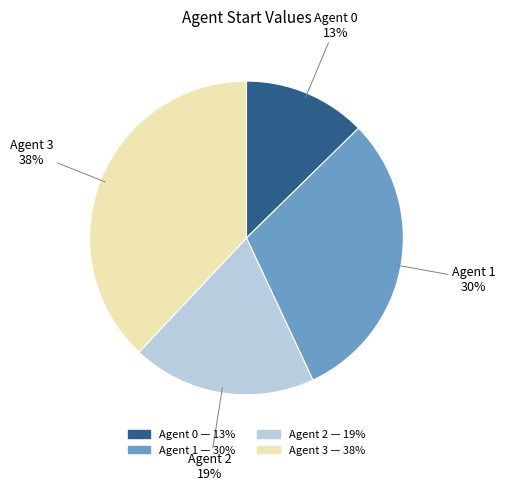

To the nearest percent, what is the average slice percentage?

25%